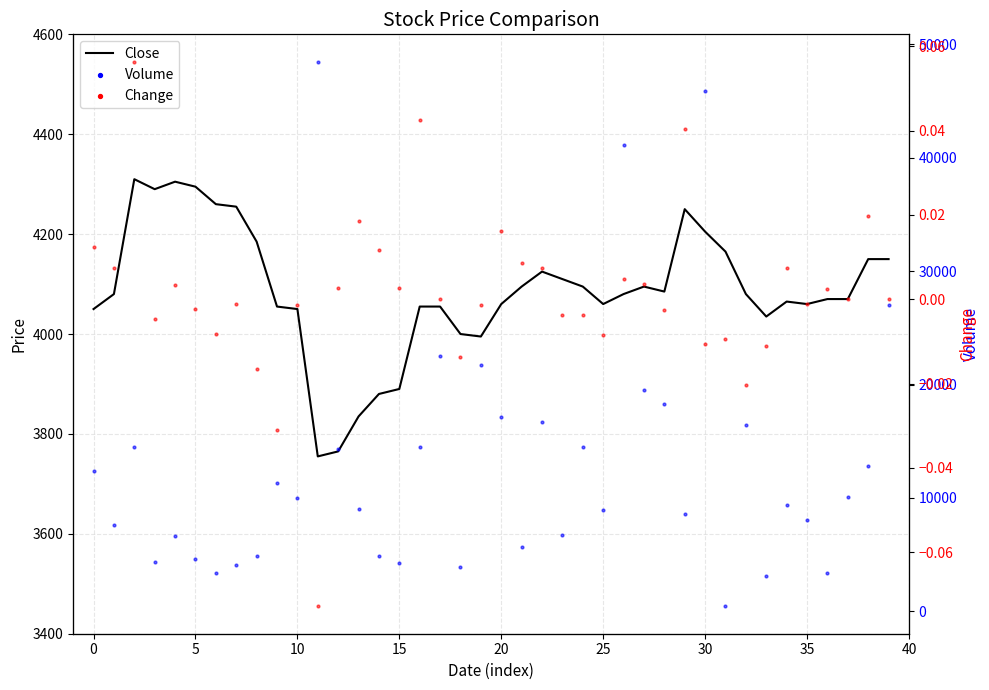

At how many categories does at least one series exceed 22877?

4